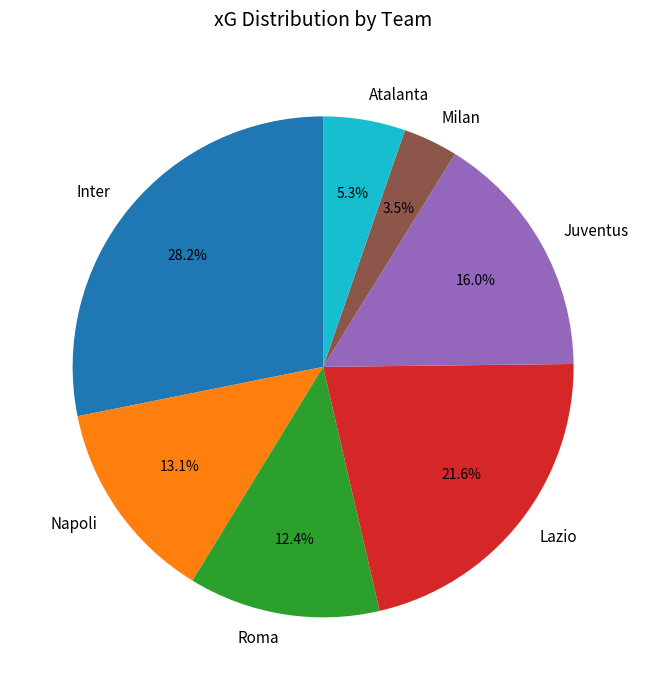

Rank the categories by value from highest to lowest.

Inter, Lazio, Juventus, Napoli, Roma, Atalanta, Milan